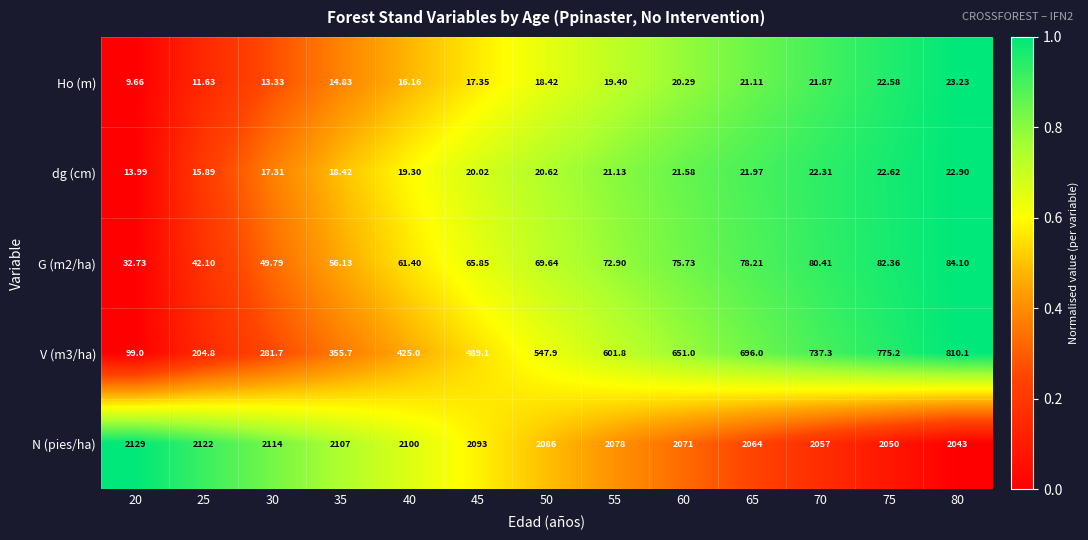

Is the value of Ho (m) at 75 greater than the value of G (m2/ha) at 40?

No